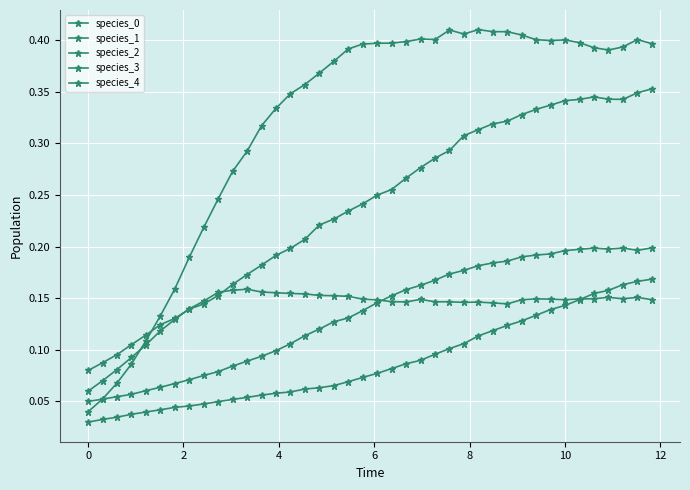

How many lines are shown in the chart?

5